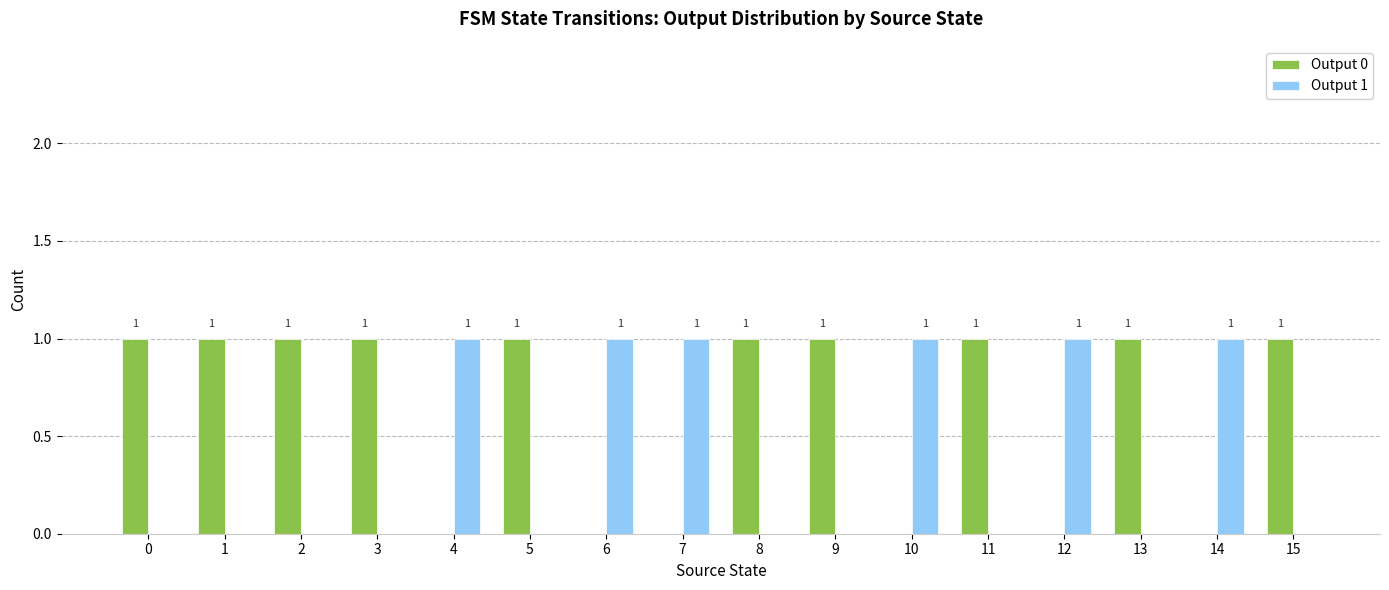

Reading left to right, extract all data points from this chart.

Output 0: 1	1	1	1	0	1	0	0	1	1	0	1	0	1	0	1
Output 1: 0	0	0	0	1	0	1	1	0	0	1	0	1	0	1	0